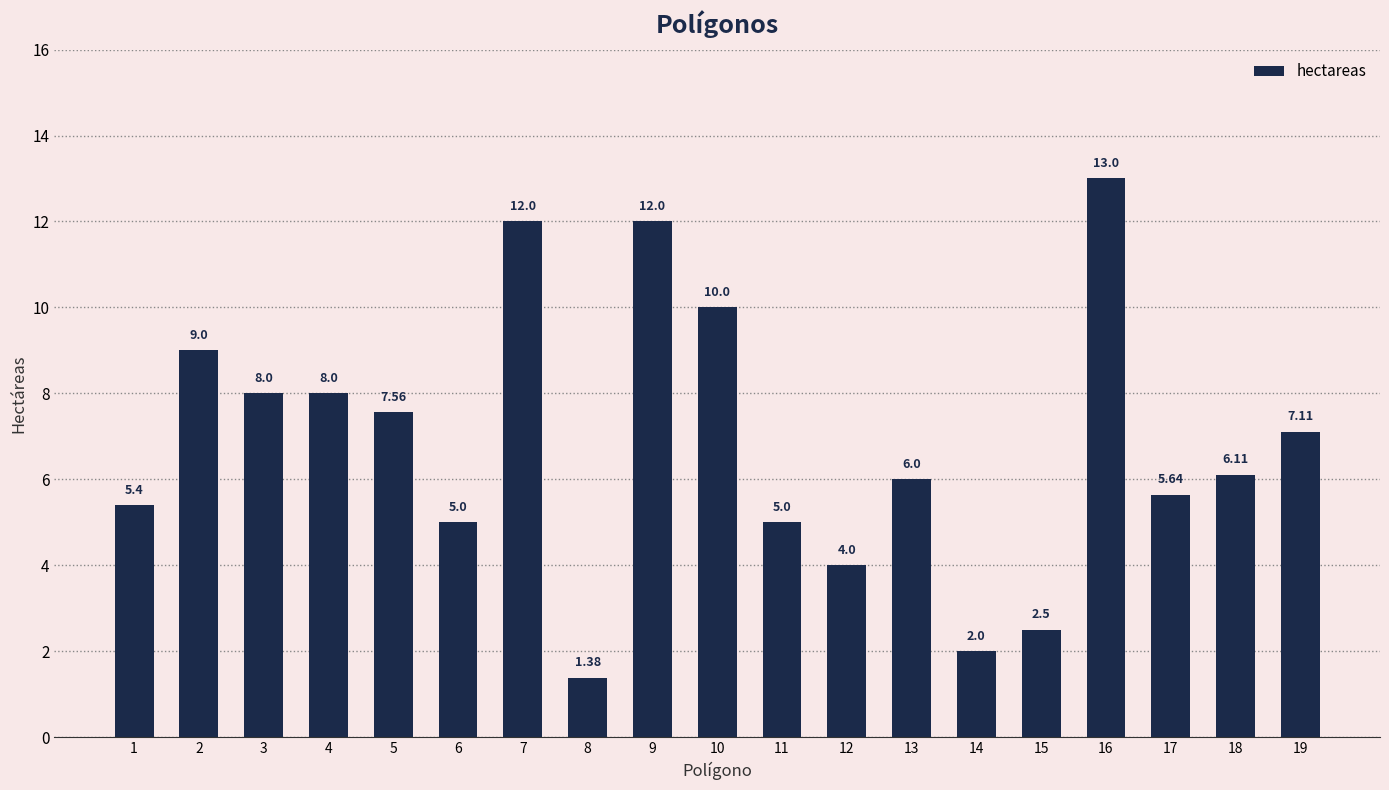

What is the difference between the values at 2 and 3?

1.0